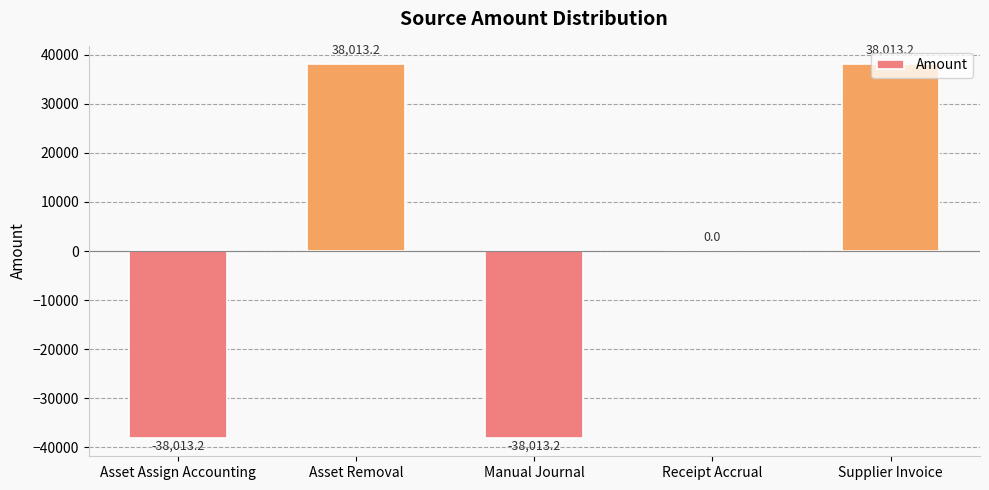

Between Asset Assign Accounting and Supplier Invoice, which is larger?

Supplier Invoice